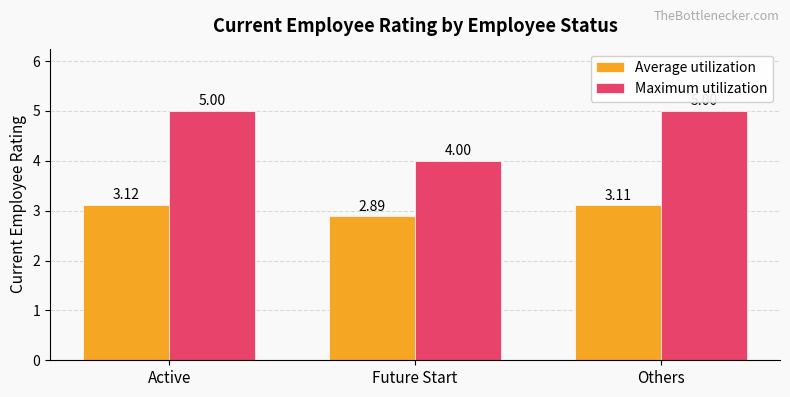

The Maximum utilization series shows 5.0 at Active. True or false?

True